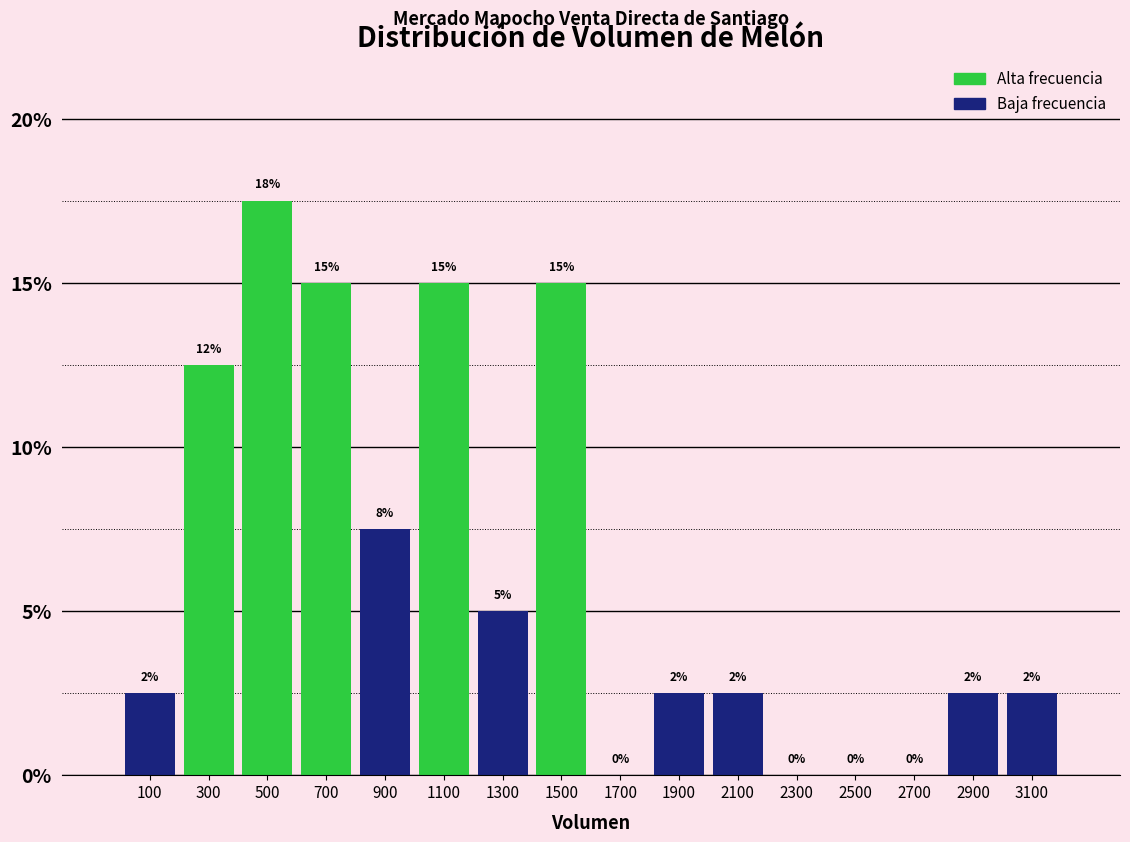

Over which range of the x-axis is the bar tallest?

400 to 600